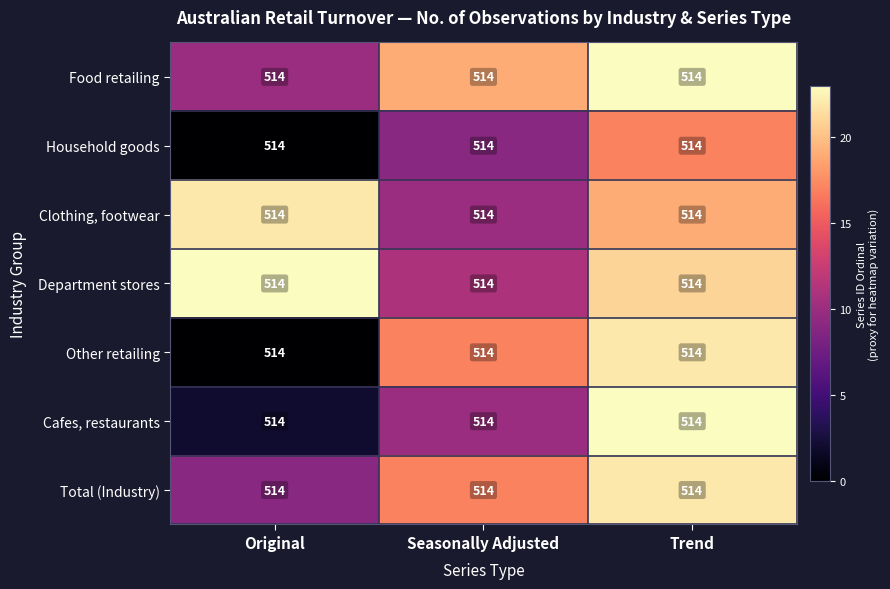

Reading left to right, list all the values displayed in this chart.

Food retailing: Original=514	Seasonally Adjusted=514	Trend=514
Household goods: Original=514	Seasonally Adjusted=514	Trend=514
Clothing, footwear: Original=514	Seasonally Adjusted=514	Trend=514
Department stores: Original=514	Seasonally Adjusted=514	Trend=514
Other retailing: Original=514	Seasonally Adjusted=514	Trend=514
Cafes, restaurants: Original=514	Seasonally Adjusted=514	Trend=514
Total (Industry): Original=514	Seasonally Adjusted=514	Trend=514